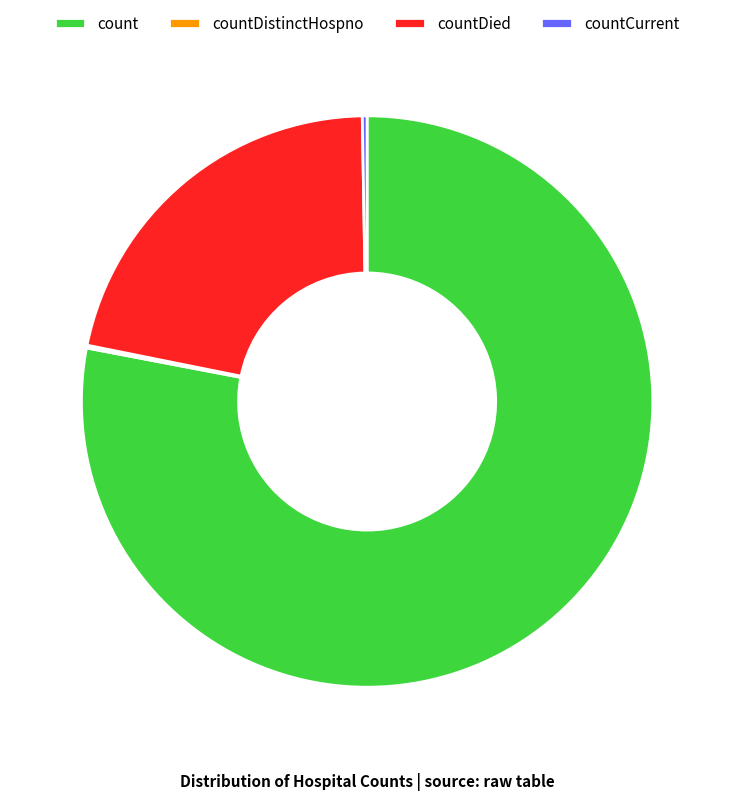

Is it true that count is 89% of the pie?

False